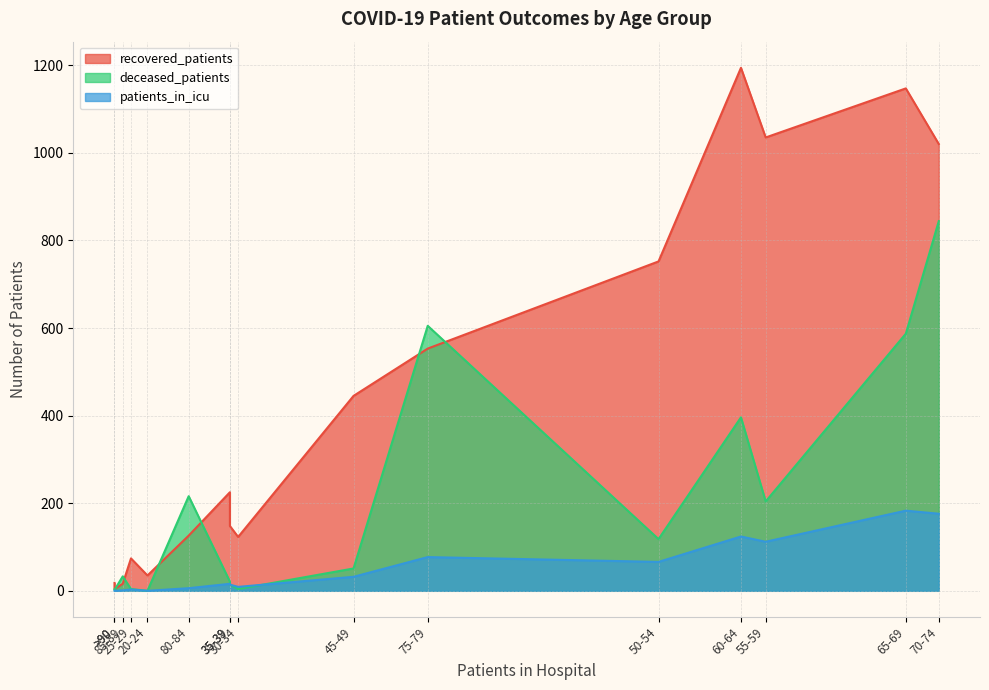

How many data points does each series have?

16